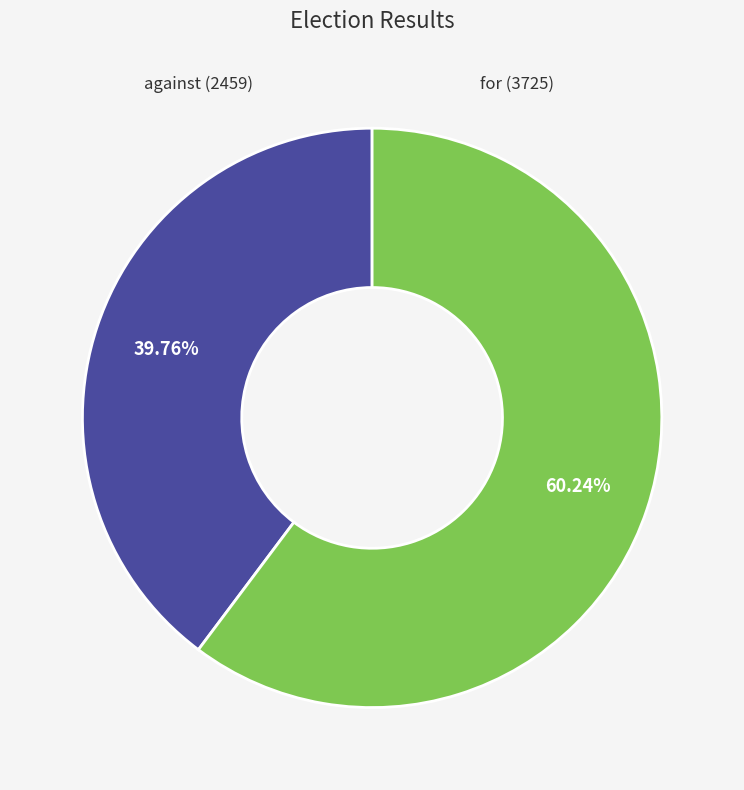

To the nearest percent, what portion does for represent?

60%